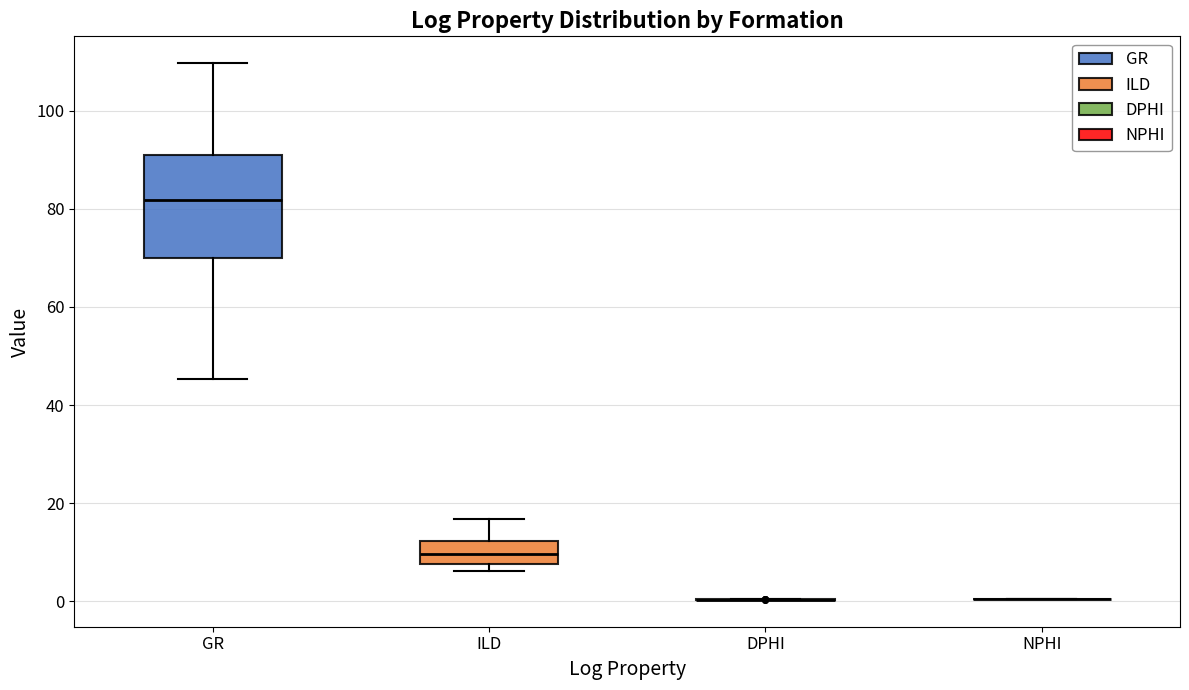

Reading left to right, transcribe this box plot: for each box, give where its median line is, the range the box spans, and where its two whiskers end, as read against the y-axis. The values are not printed on the chart, so give them approximately, as read against the axis.

GR: median 82, box 70 to 90, whiskers 46 to 110
ILD: median 10, box 8 to 12, whiskers 6 to 16
DPHI: box collapsed to a line at 0, whiskers 0 to 0
NPHI: box collapsed to a line at 0, whiskers 0 to 0